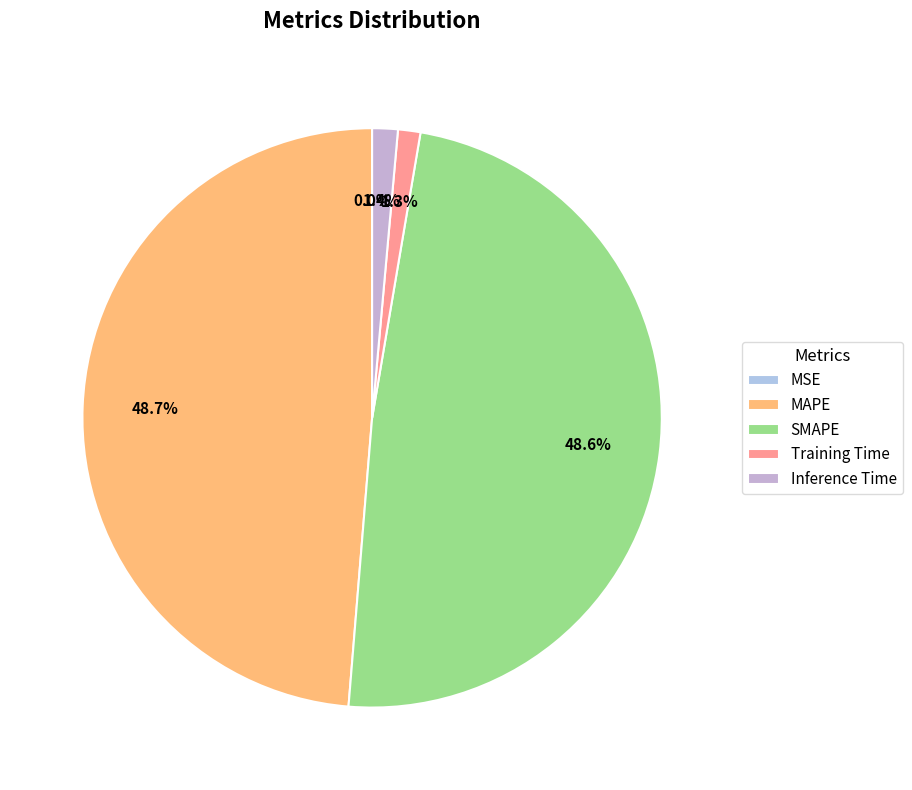

What percentage do MSE and MAPE together represent?

48.7%